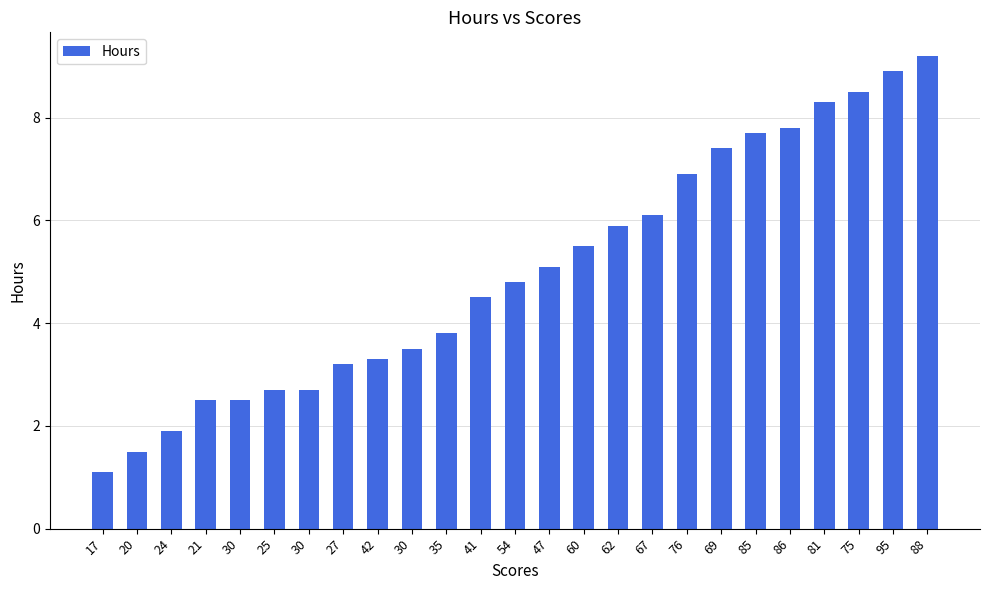

Does the chart contain any negative values?

No